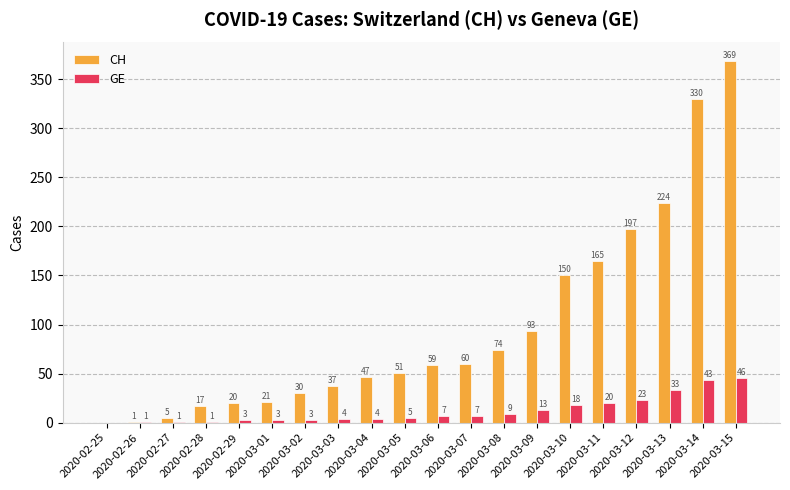

What is the sum of all CH values?

1950